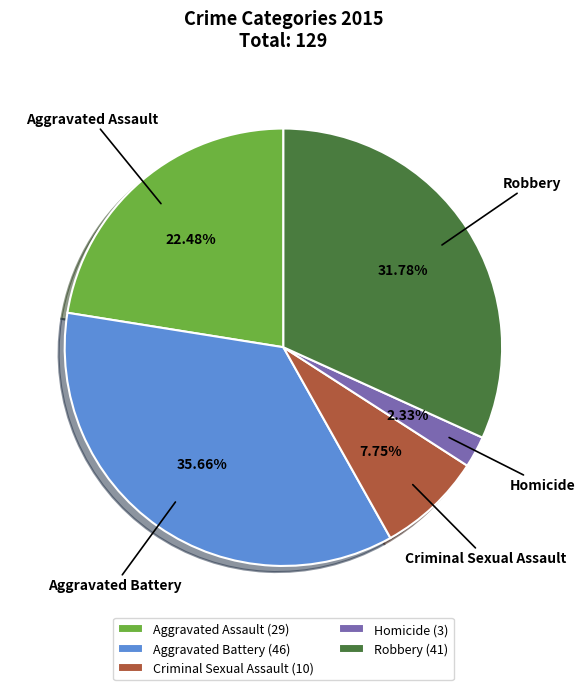

Rank the categories by value from lowest to highest.

Homicide, Criminal Sexual Assault, Aggravated Assault, Robbery, Aggravated Battery